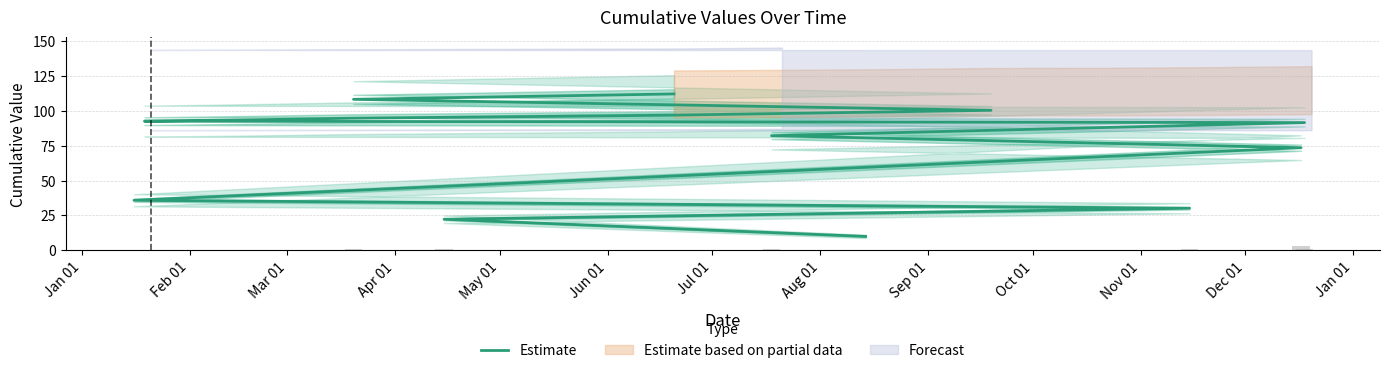

What is the sum of all values?

1044.4